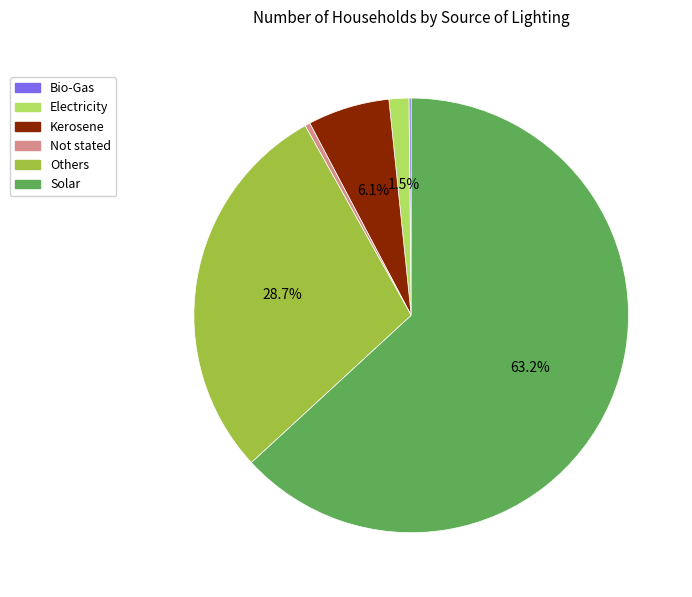

What is the majority slice?

Solar